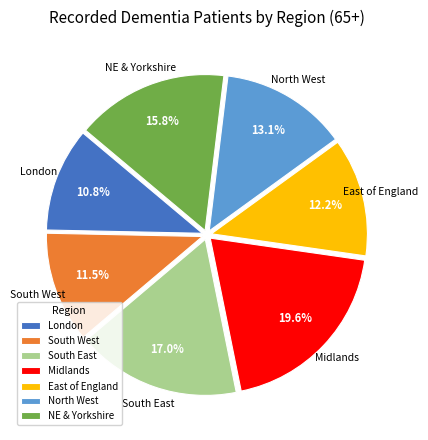

How many segments does this pie chart have?

7